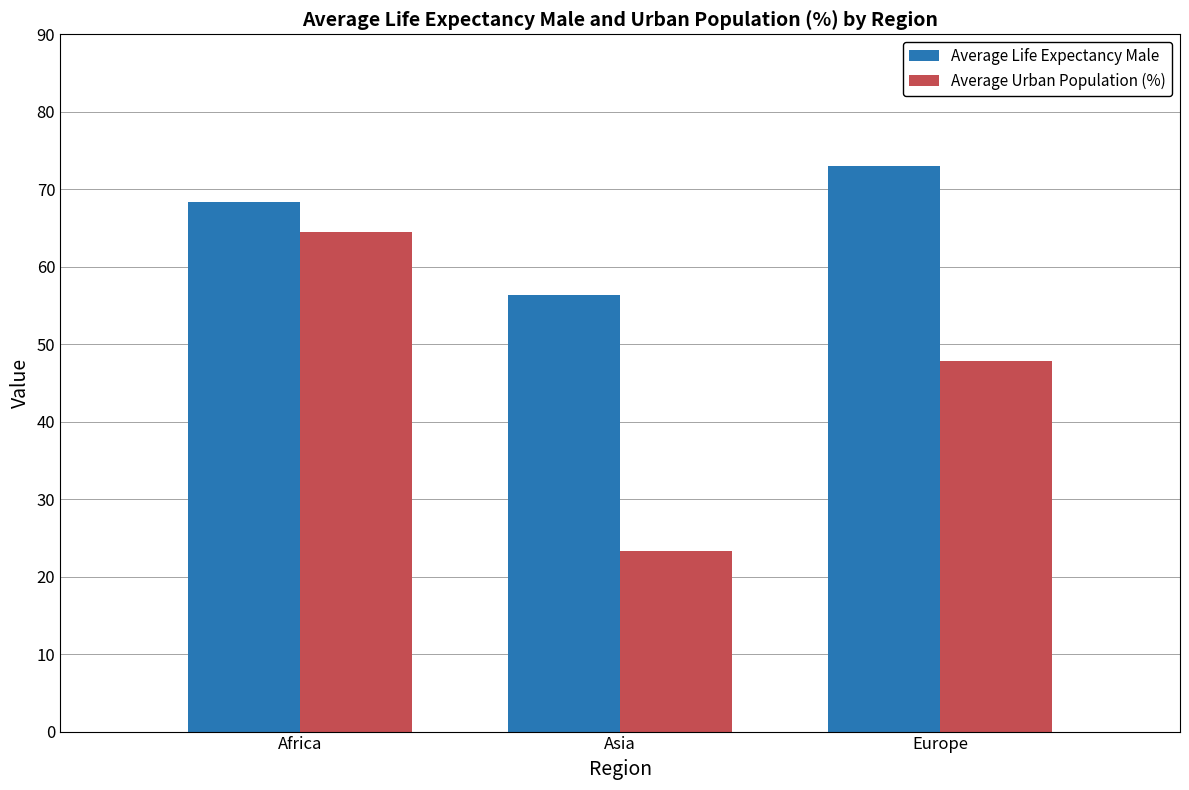

How many groups of bars are there?

3